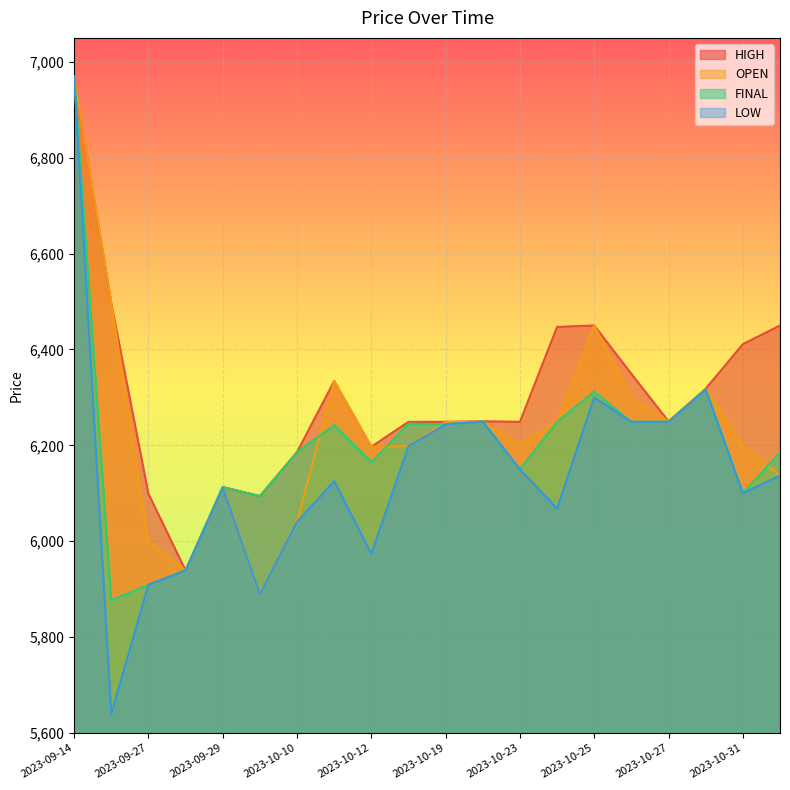

Read the OPEN value at 2023-10-25.

6450